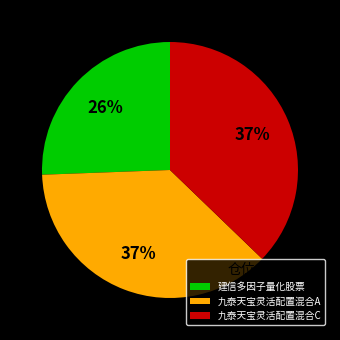

To the nearest percent, what is the combined percentage of 建信多因子量化股票 and 九泰天宝灵活配置混合C?

63%